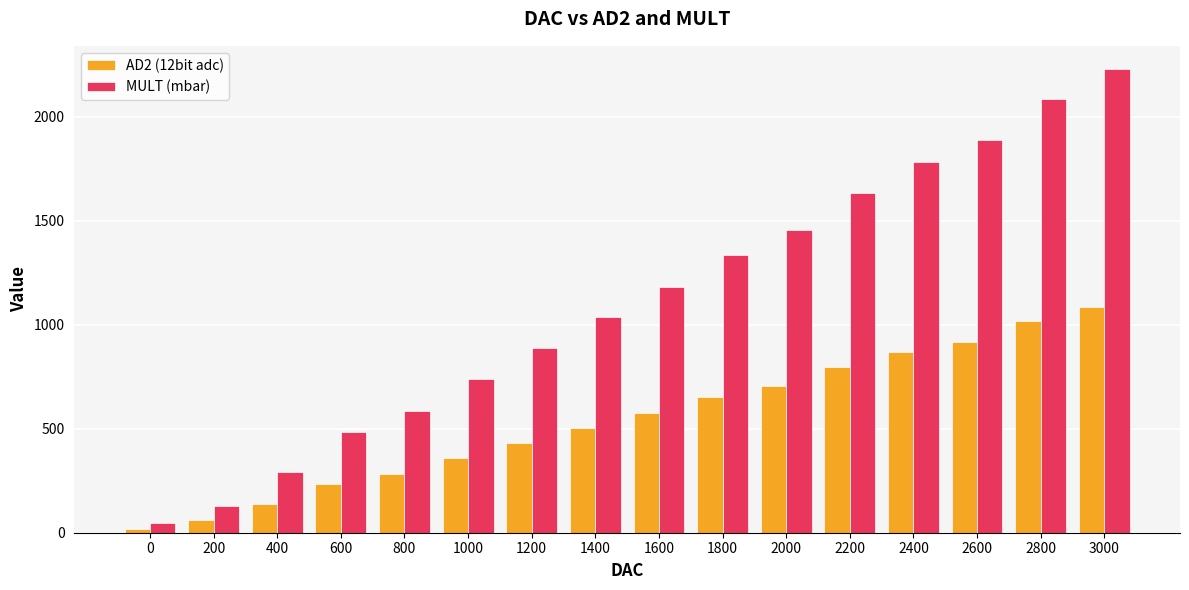

Rank the series by their average value, from lowest to highest.

AD2 (12bit adc), MULT (mbar)